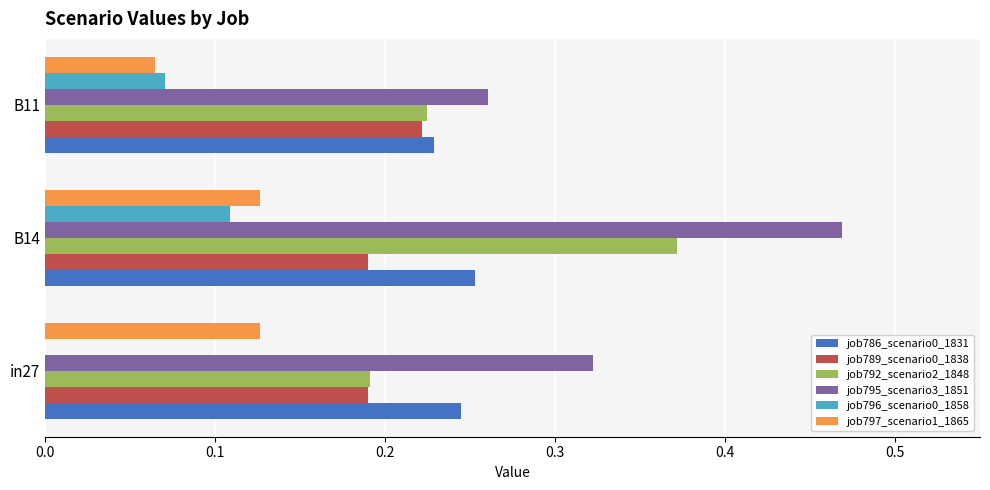

What is the sum of all job786_scenario0_1831 values?

0.7